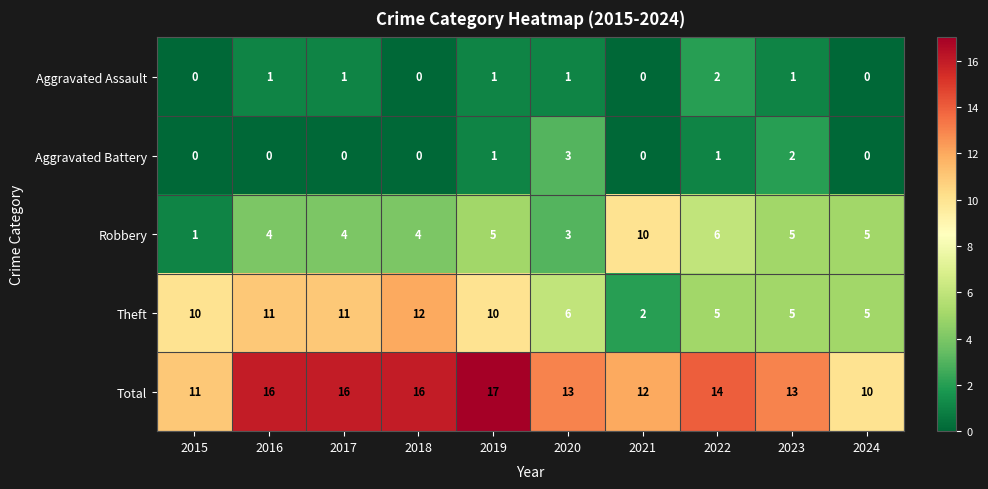

What is the difference between the maximum and minimum values in the Total series?

7